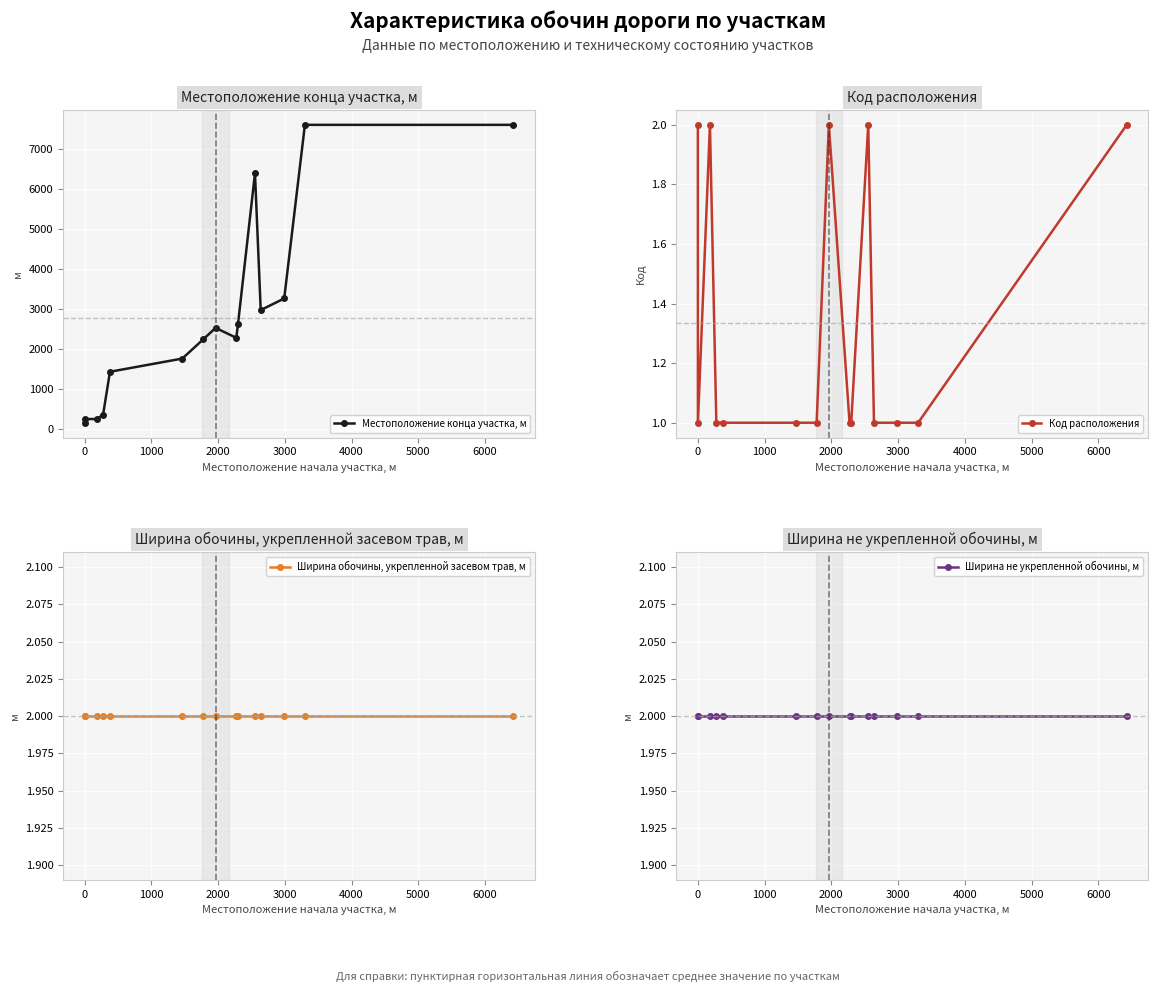

What are all the series names shown in the legend?

Местоположение конца участка, м, Код расположения, Ширина обочины, укрепленной засевом трав, м, Ширина не укрепленной обочины, м